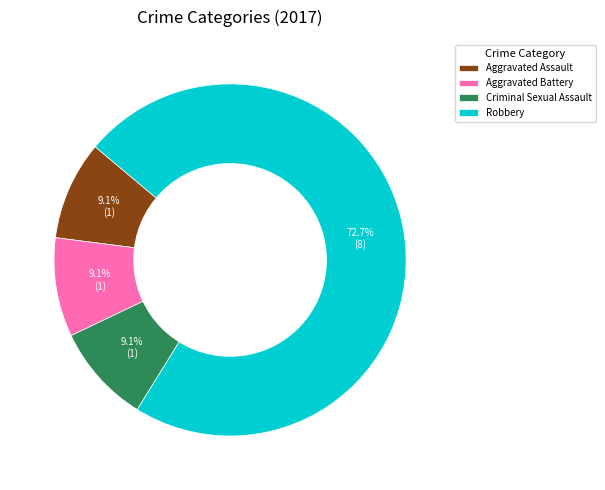

Is Aggravated Assault the majority of the pie?

No